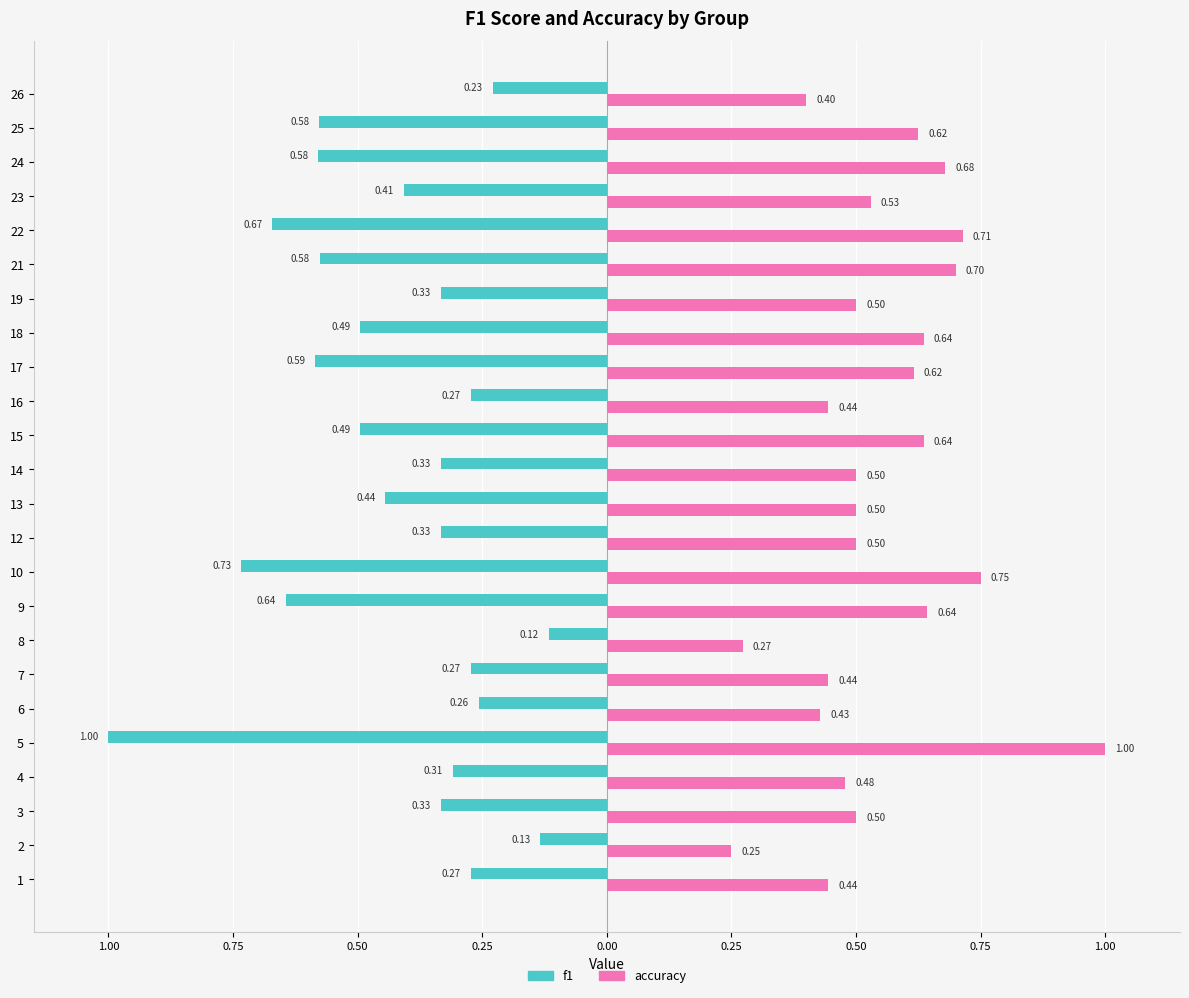

Reading left to right, extract all data points from this chart.

f1: -0.3	-0.1	-0.3	-0.3	-1.0	-0.3	-0.3	-0.1	-0.6	-0.7	-0.3	-0.4	-0.3	-0.5	-0.3	-0.6	-0.5	-0.3	-0.6	-0.7	-0.4	-0.6	-0.6	-0.2
accuracy: 0.4	0.2	0.5	0.5	1.0	0.4	0.4	0.3	0.6	0.8	0.5	0.5	0.5	0.6	0.4	0.6	0.6	0.5	0.7	0.7	0.5	0.7	0.6	0.4